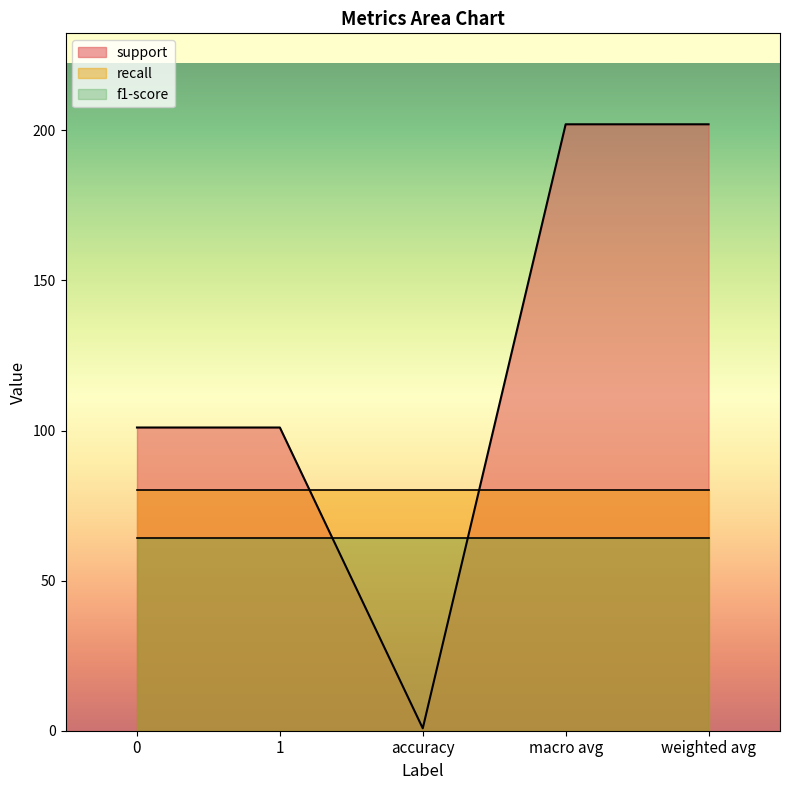

What value does the support series have at macro avg?

202.0